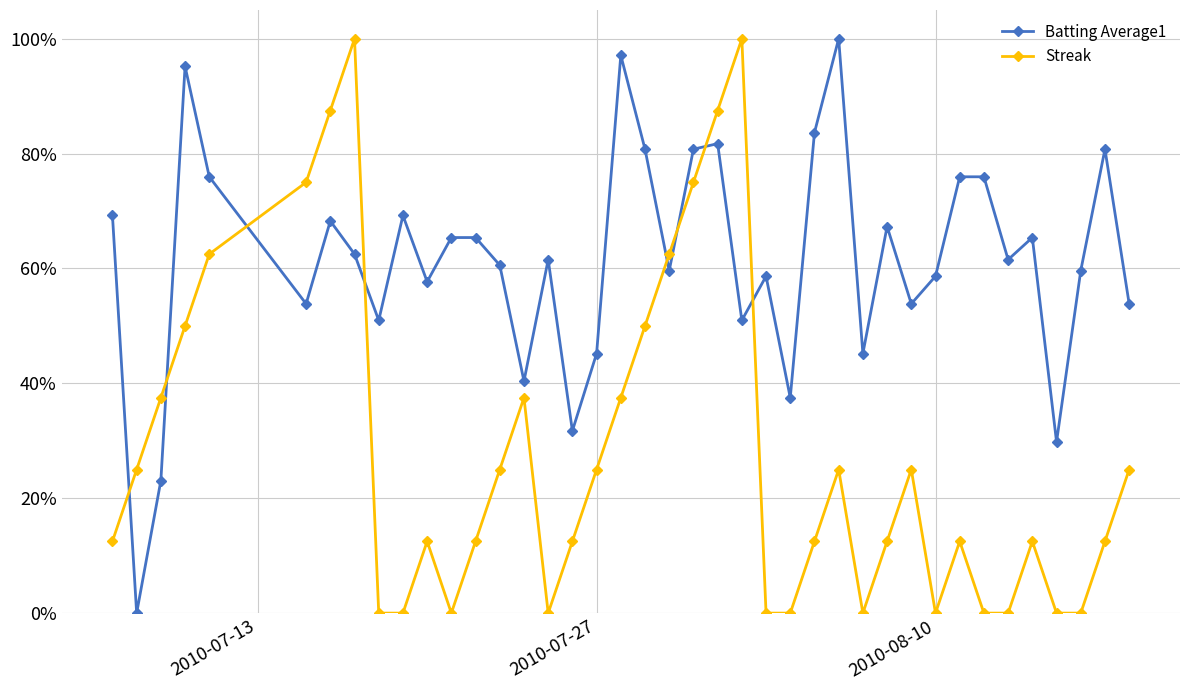

List the series in order of their peak value, highest first.

Batting Average1, Streak